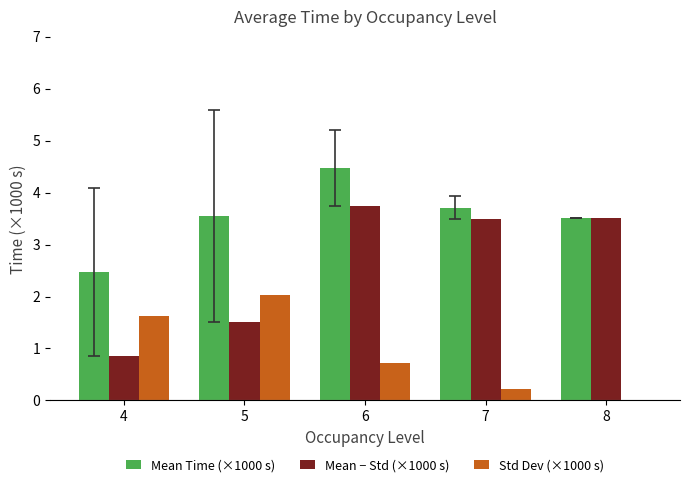

Is it true that Std Dev (×1000 s) equals 0.8 at 5?

False